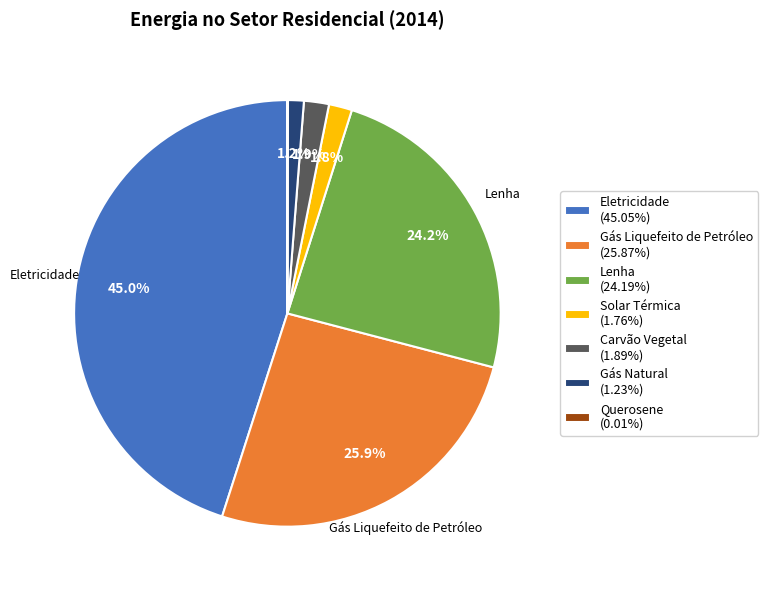

What is the largest slice in the pie chart?

Eletricidade